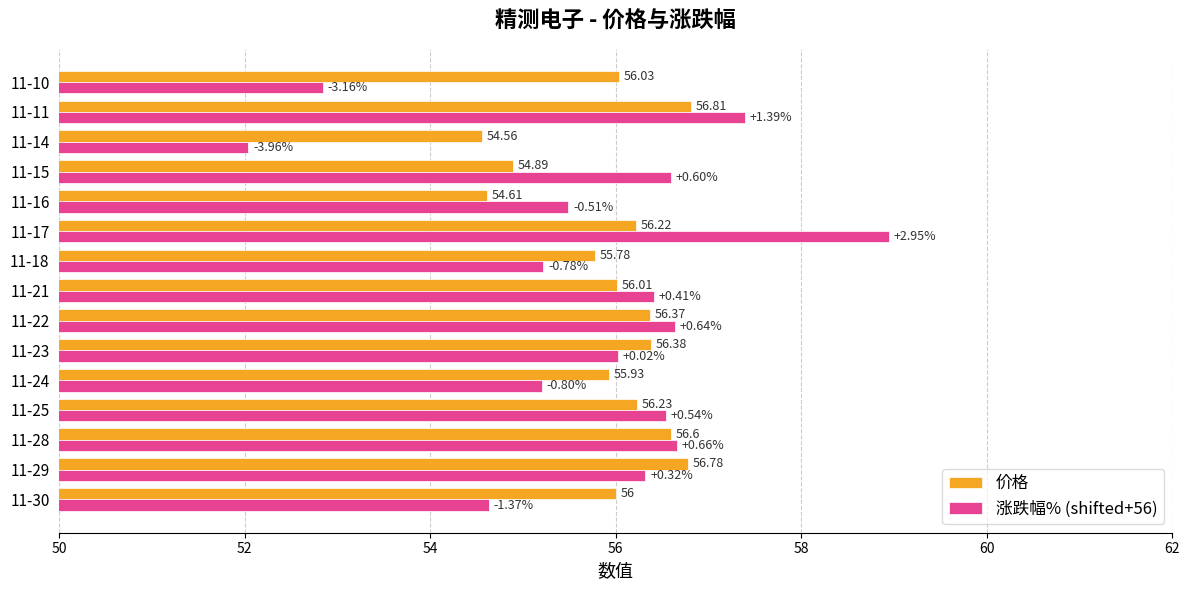

List the labels in order of 涨跌幅% (shifted+56) value, smallest first.

11-14, 11-10, 11-30, 11-24, 11-18, 11-16, 11-23, 11-29, 11-21, 11-25, 11-15, 11-22, 11-28, 11-11, 11-17